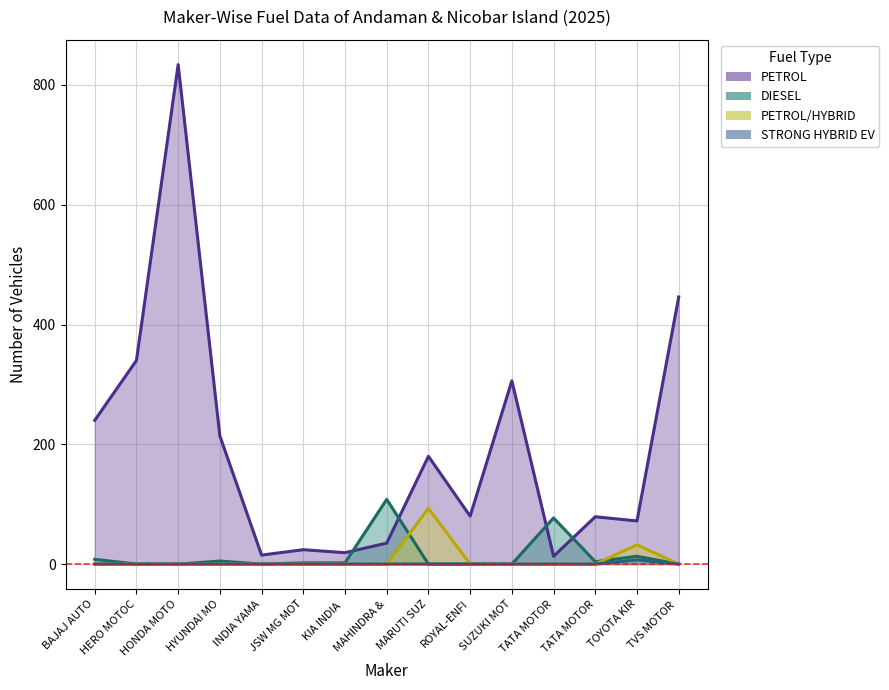

Reading left to right, extract all data points from this chart.

DIESEL: 8	0	0	5	0	2	2	108	0	0	0	77	4	13	0
PETROL: 240	340	834	214	15	24	19	35	180	80	306	13	79	72	446
PETROL/HYBRID: 0	0	0	0	0	0	0	0	93	0	0	0	0	32	0
STRONG HYBRID EV: 0	0	0	0	0	0	0	0	0	0	0	0	0	7	0